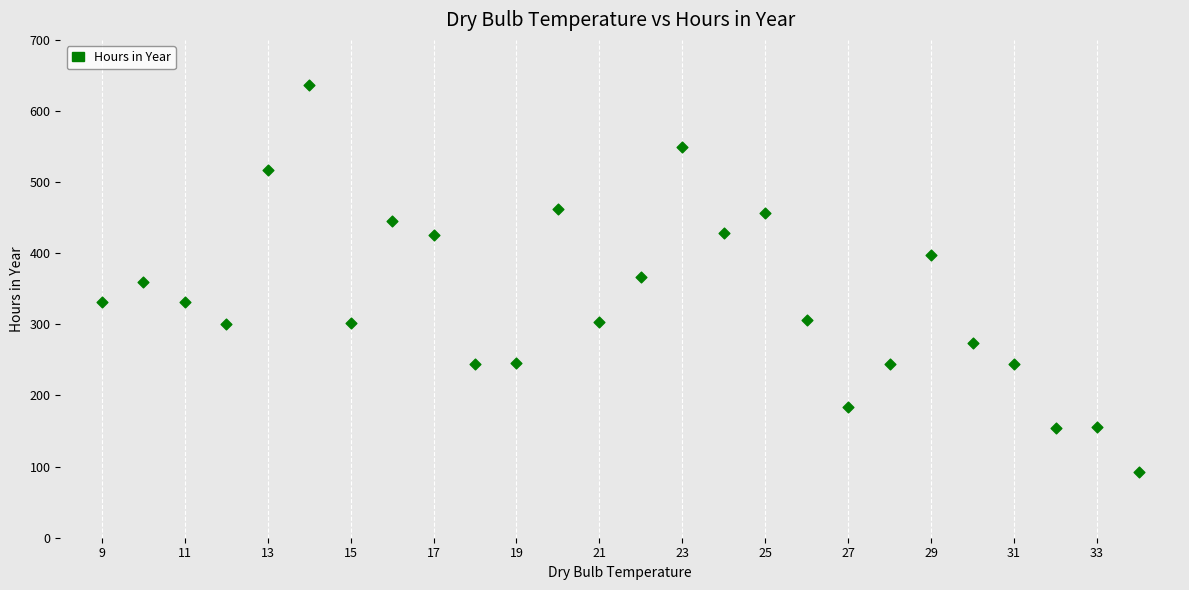

What is the range of Y values (max minus min)?

544